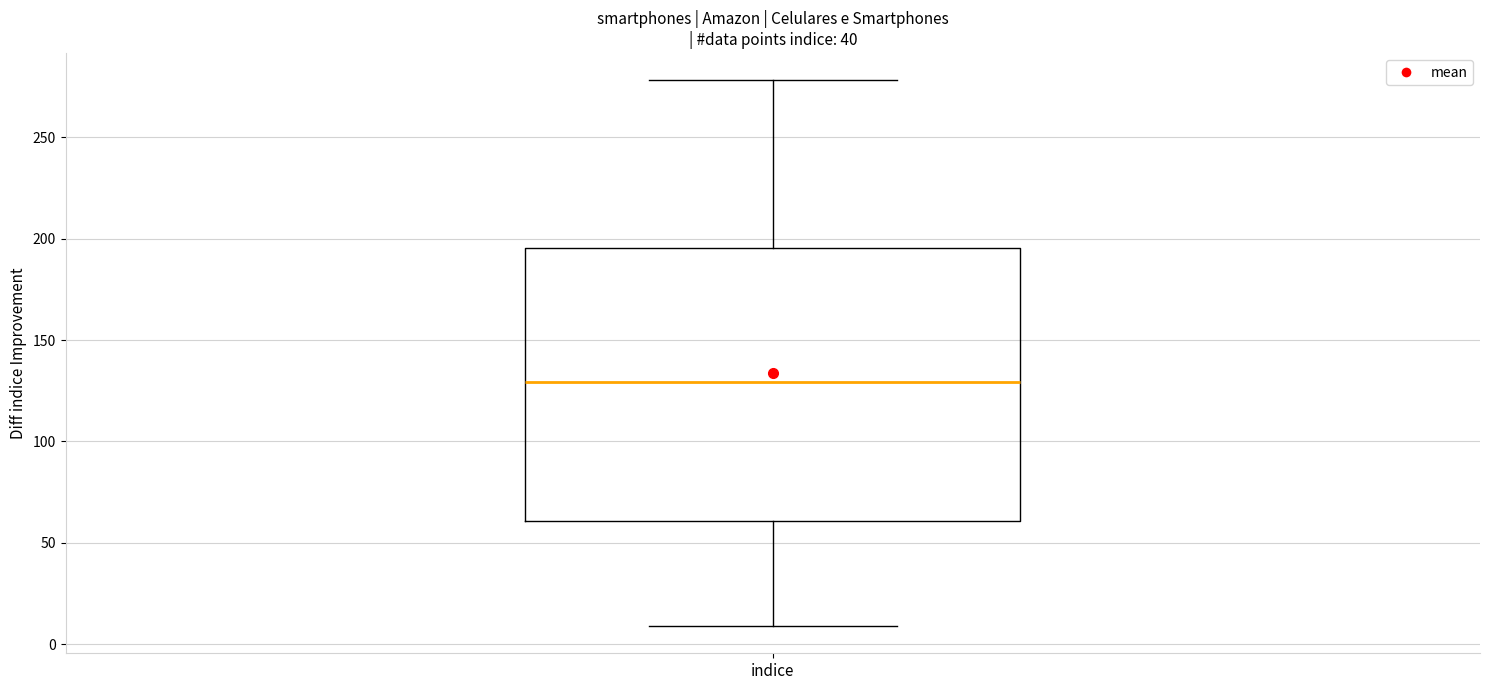

Read this box plot against the y-axis: the position of the median line, the range covered by the box, and the ends of both whiskers. The values are not printed on the chart, so give them approximately, as read against the axis.

median 130, box 60 to 195, whiskers 10 to 280